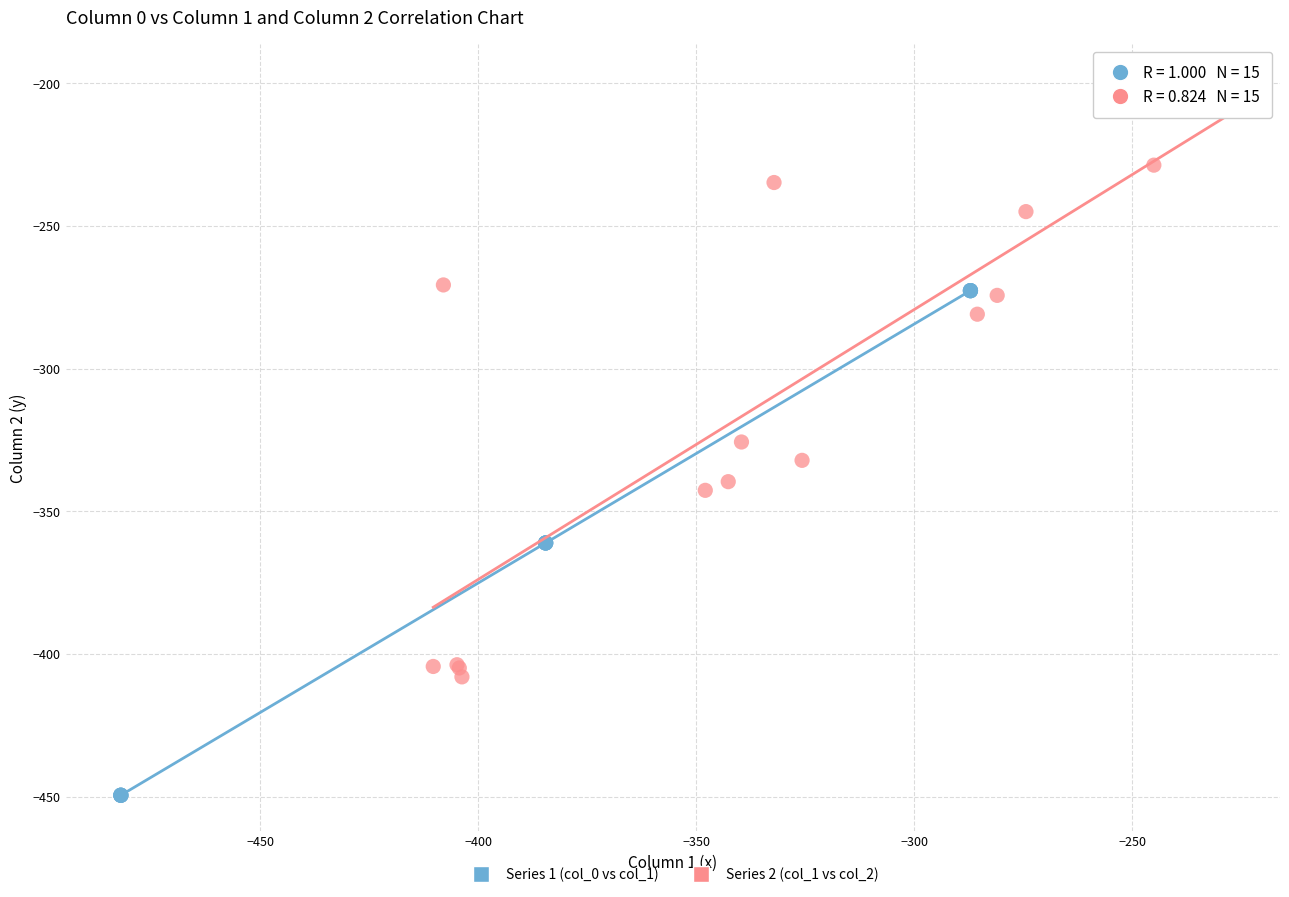

What are all the series names shown in the legend?

Series 1 (col_0 vs col_1), Series 2 (col_1 vs col_2)